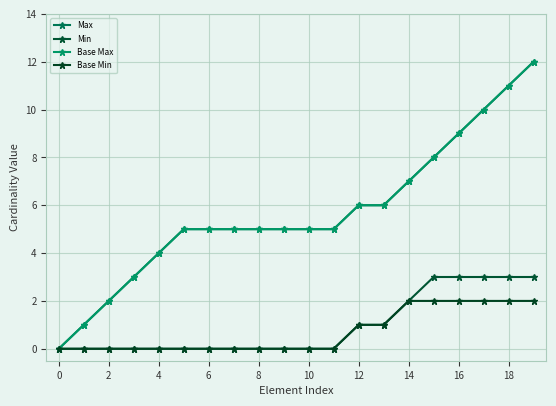

True or false: Base Min and Base Max intersect in this chart.

False